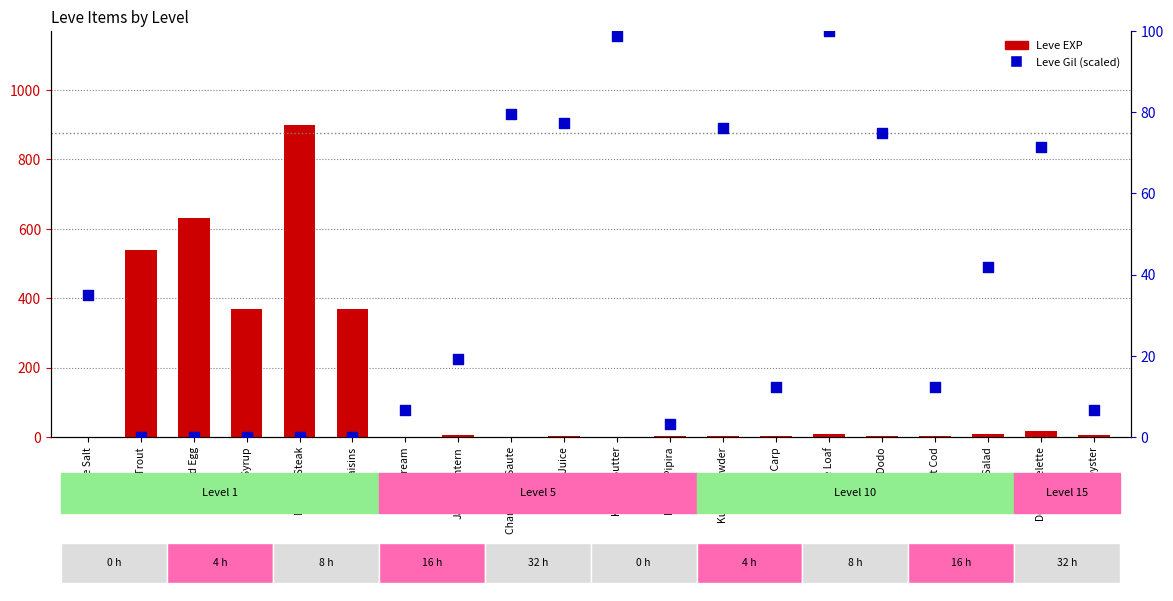

Which series has the largest total across all categories?

Leve EXP